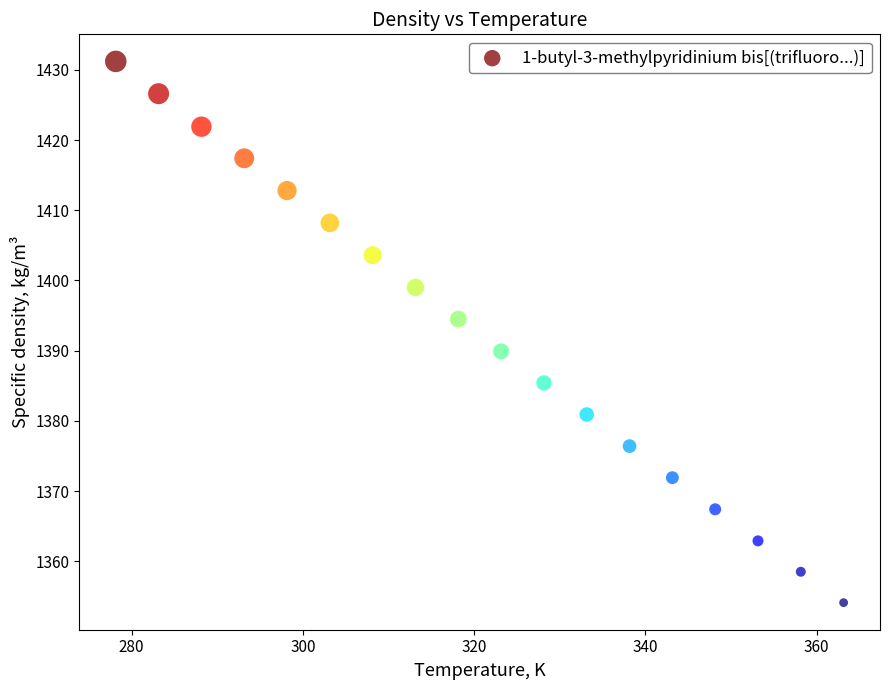

What is the range of X values (max minus min)?

85.0